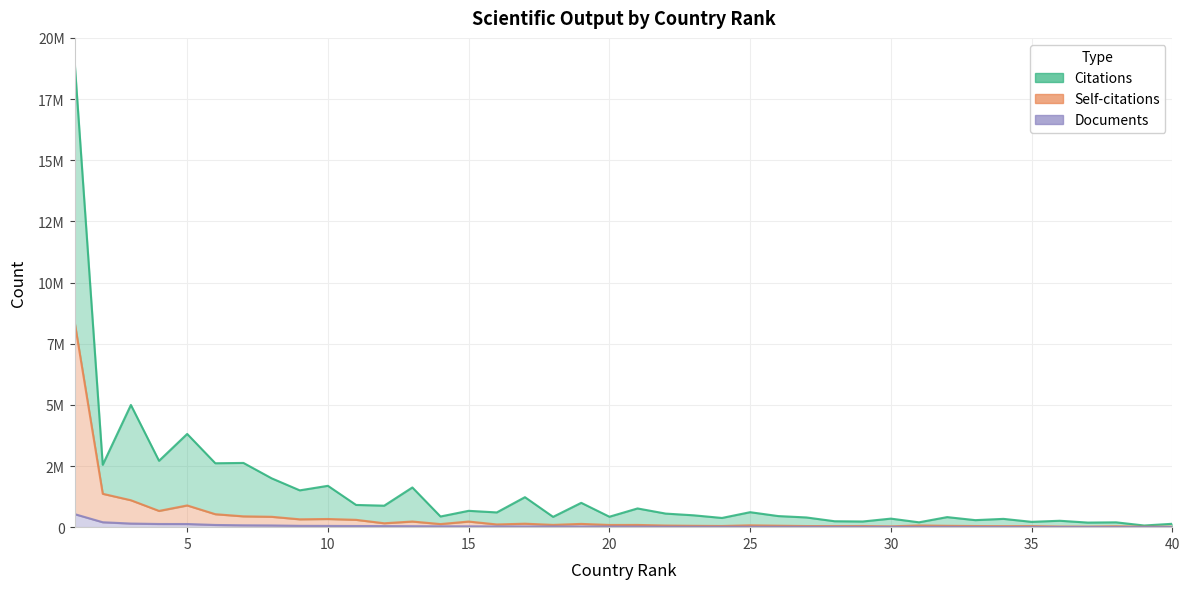

What is the value of the Documents point at the 28th from the left?

12741